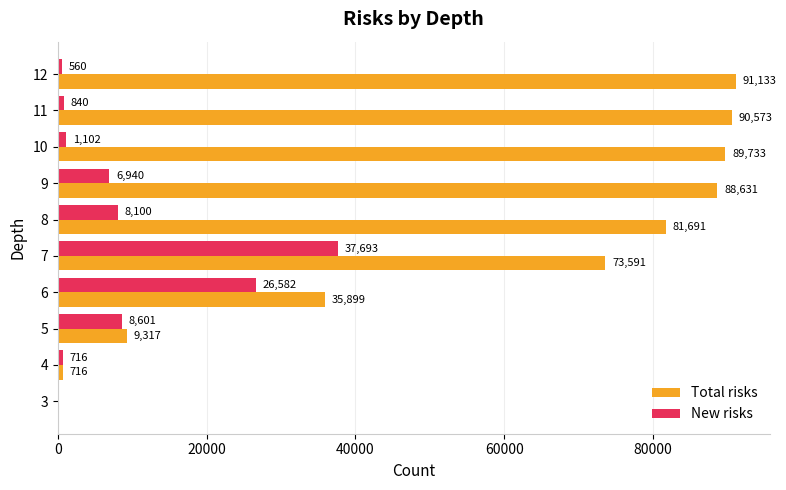

How many values in Total risks are above zero?

9